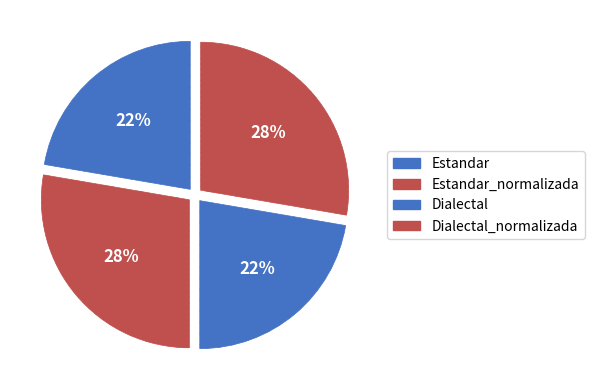

How many segments does this pie chart have?

4